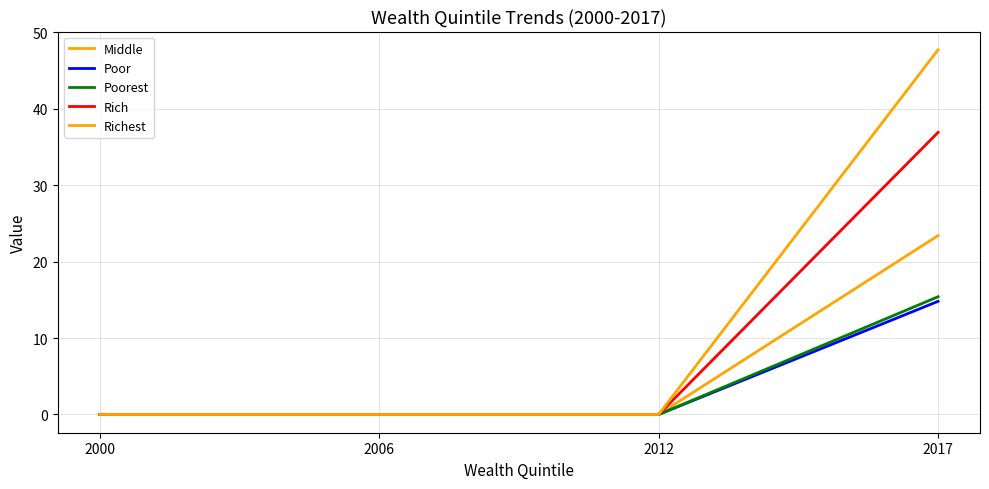

Does the chart display data point markers on the line(s)?

No